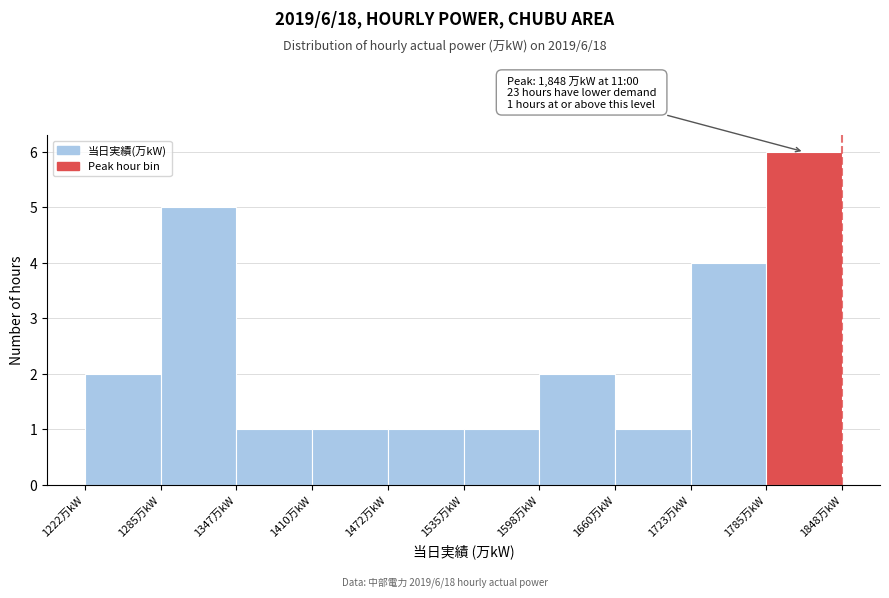

Which range on the x-axis has the tallest bar?

1790 to 1850